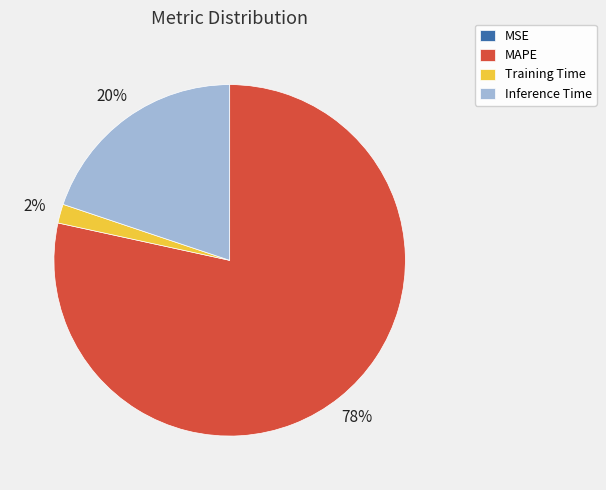

To the nearest percent, what is the difference between the largest and smallest slice percentages?

78%